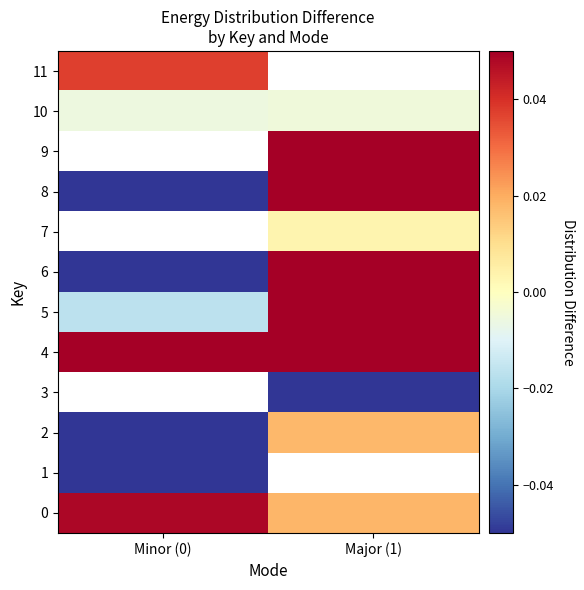

At Major (1), list the series in order from smallest to largest.

3, 10, 7, 0, 1, 2, 6, 5, 9, 8, 4, 11